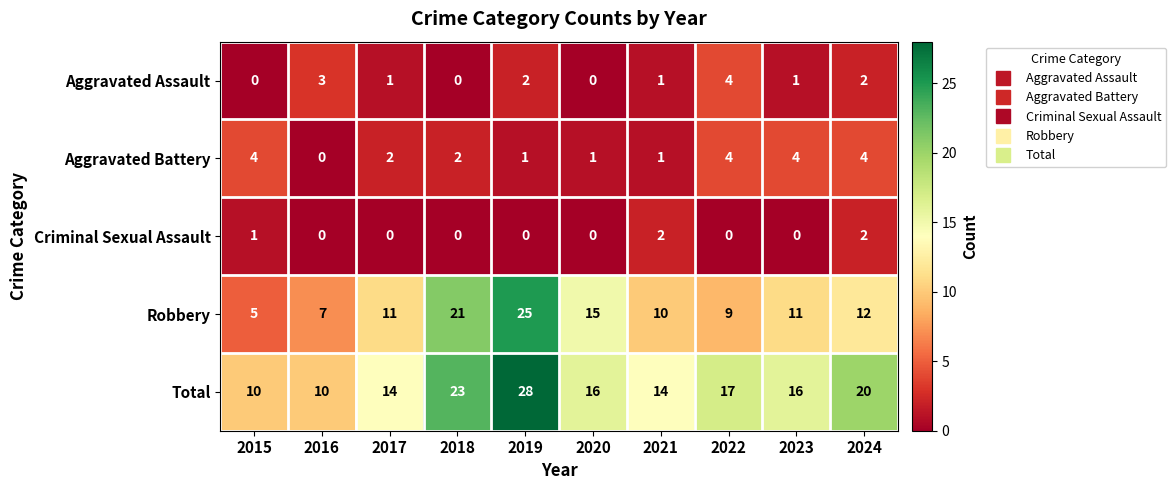

What is the greatest value displayed?

28